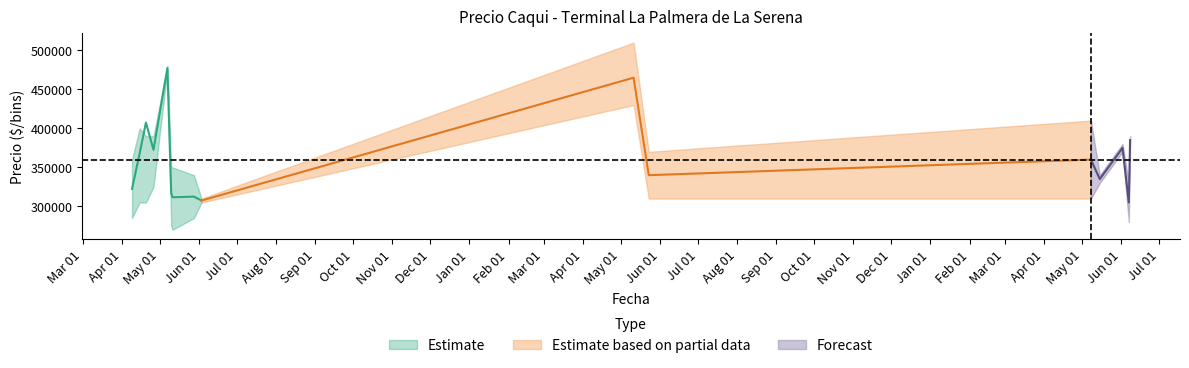

True or false: Precio maximo has more than 1 points higher than both neighbors.

True